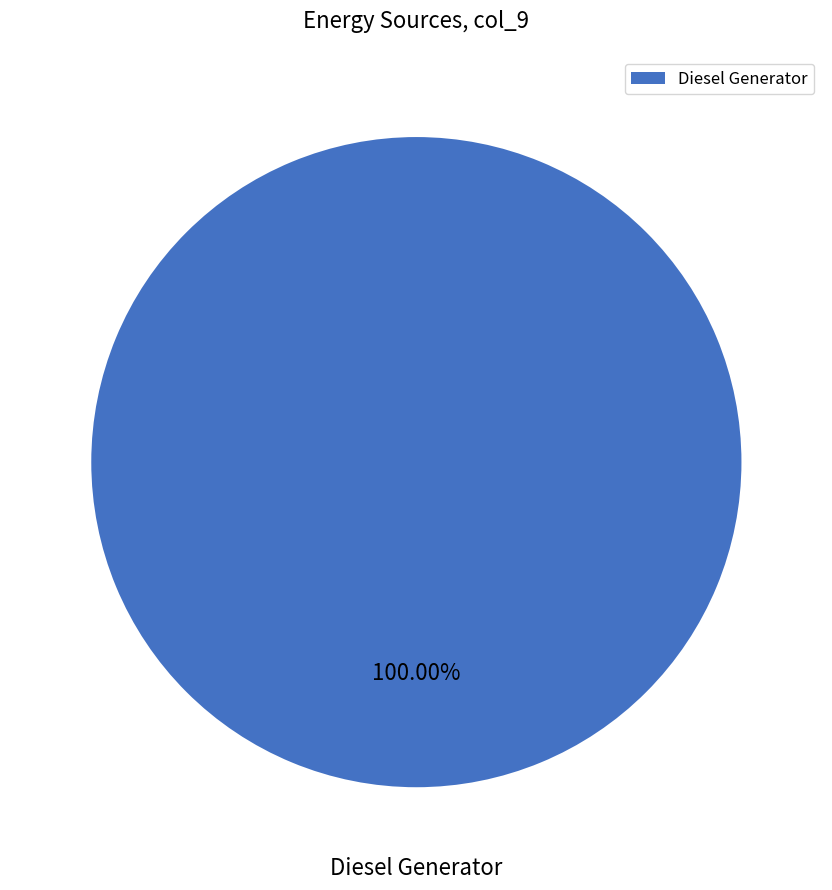

Rank the categories by value from lowest to highest.

Diesel Generator